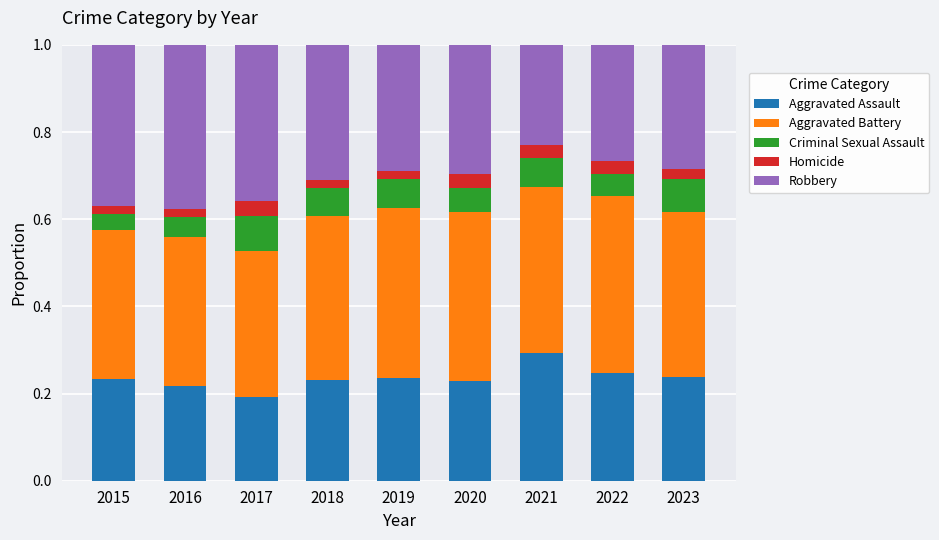

Is it true that Aggravated Assault equals 0.2 at 2017?

True